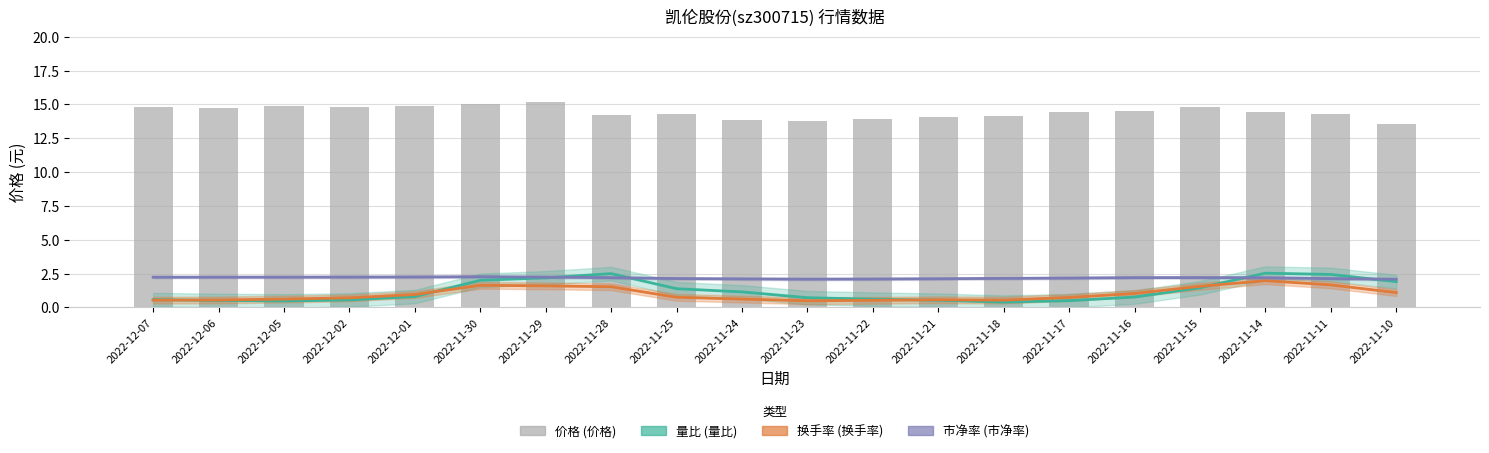

True or false: 市净率 has a value of 3.1 at 2022-11-29.

False